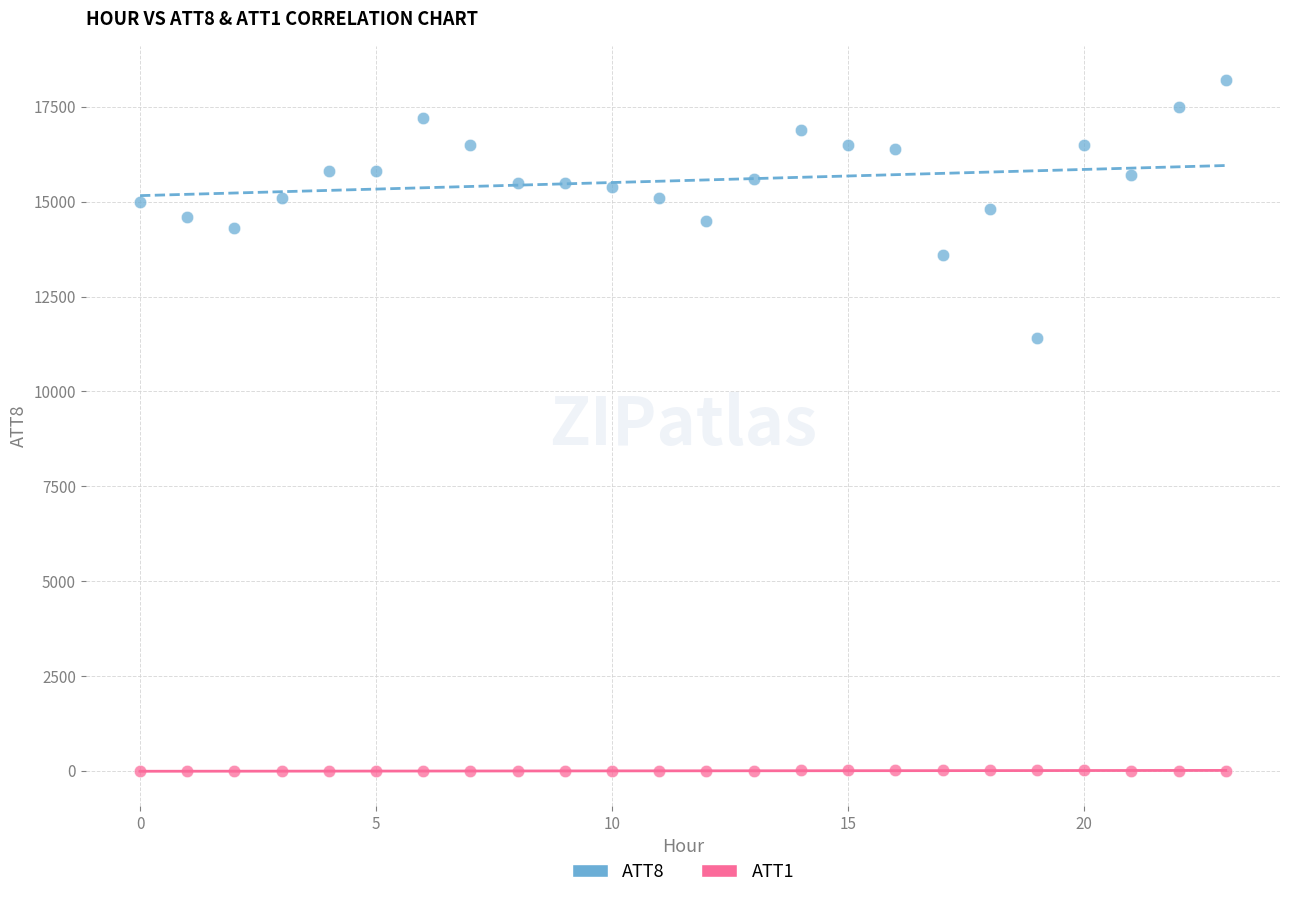

Across all series, what Y value is closest to 9095?

11400.0